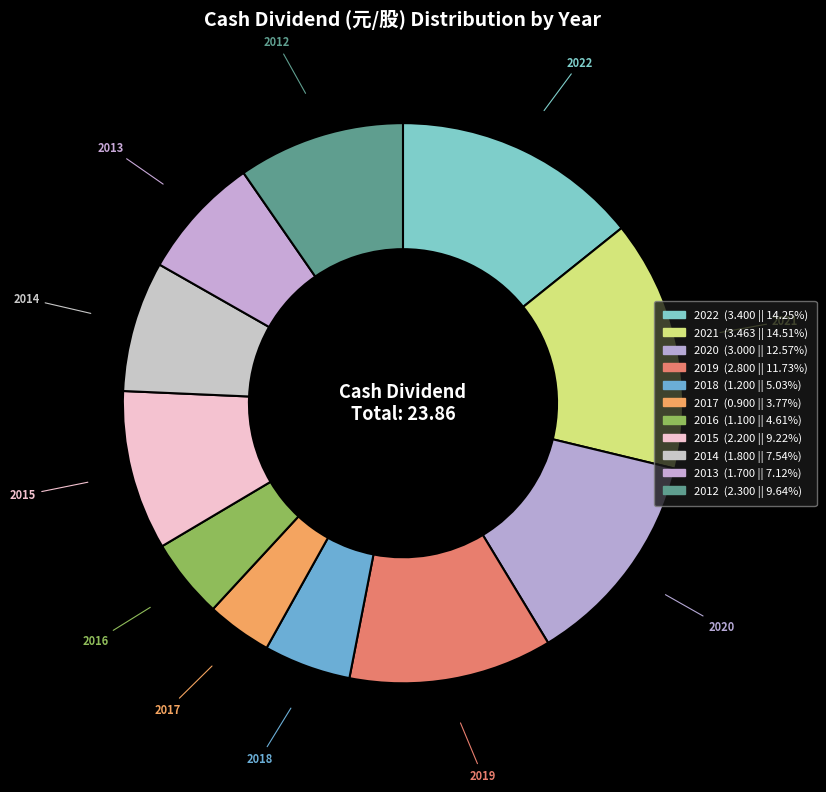

Is the sum of 2013 and 2019 greater than half?

No